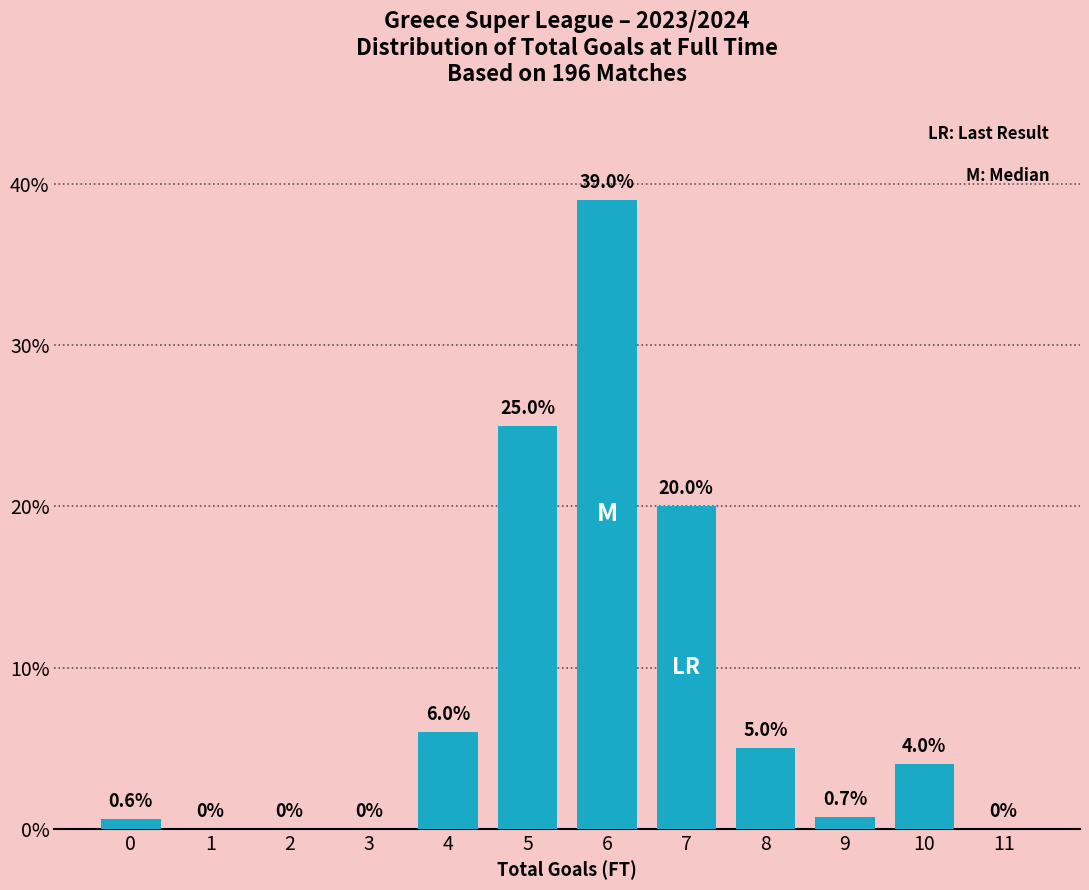

Reading left to right, what are all the values shown in this chart?

0=0.6	1=0.0	2=0.0	3=0.0	4=6.0	5=25.0	6=39.0	7=20.0	8=5.0	9=0.7	10=4.0	11=0.0